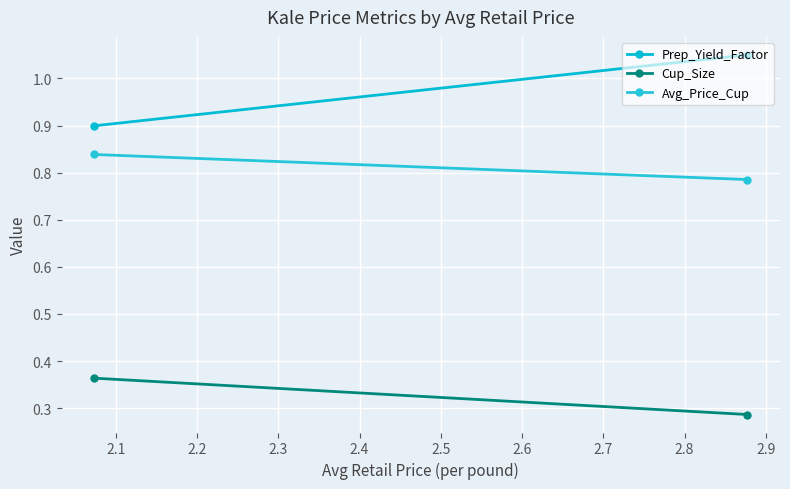

Is this an area chart (filled region under the line)?

No